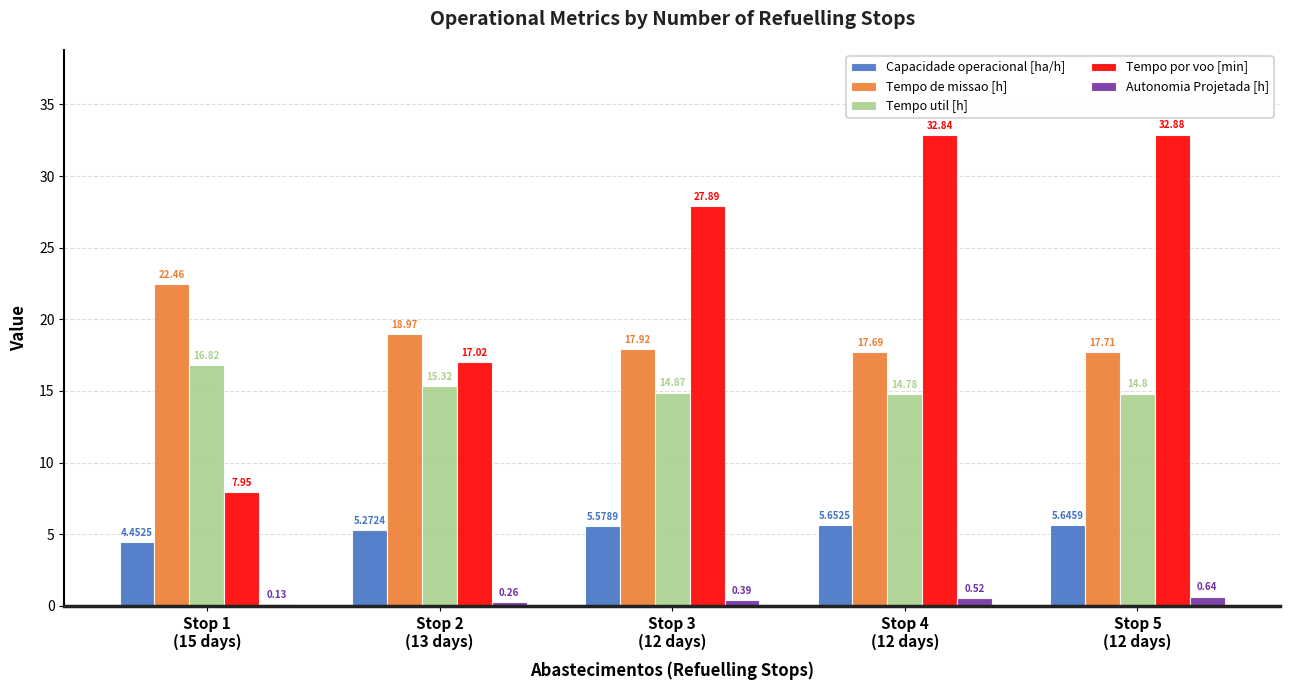

What is the sum of all Capacidade operacional [ha/h] values?

26.6